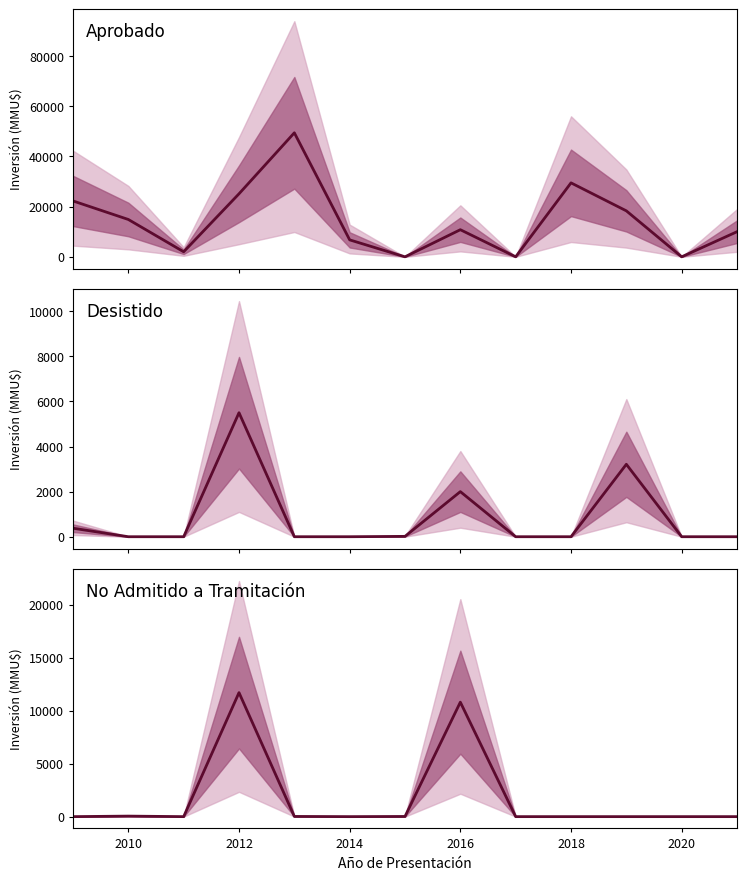

True or false: Desistido has more than 2 points higher than both neighbors.

True